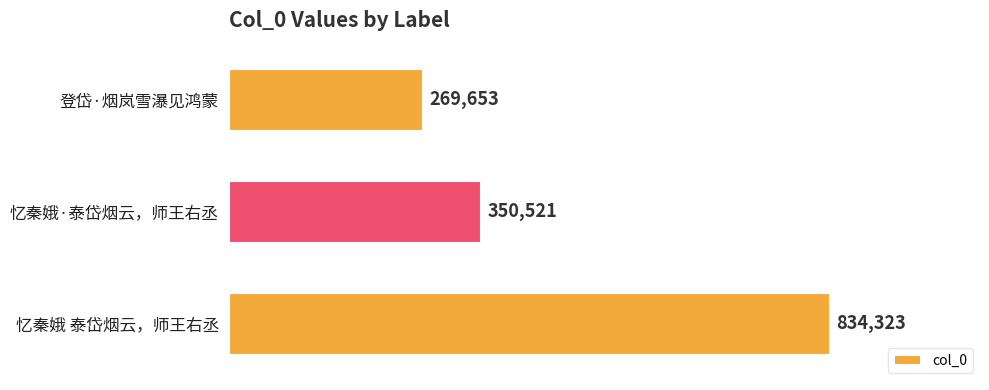

How many values are between 269653 and 834323?

3